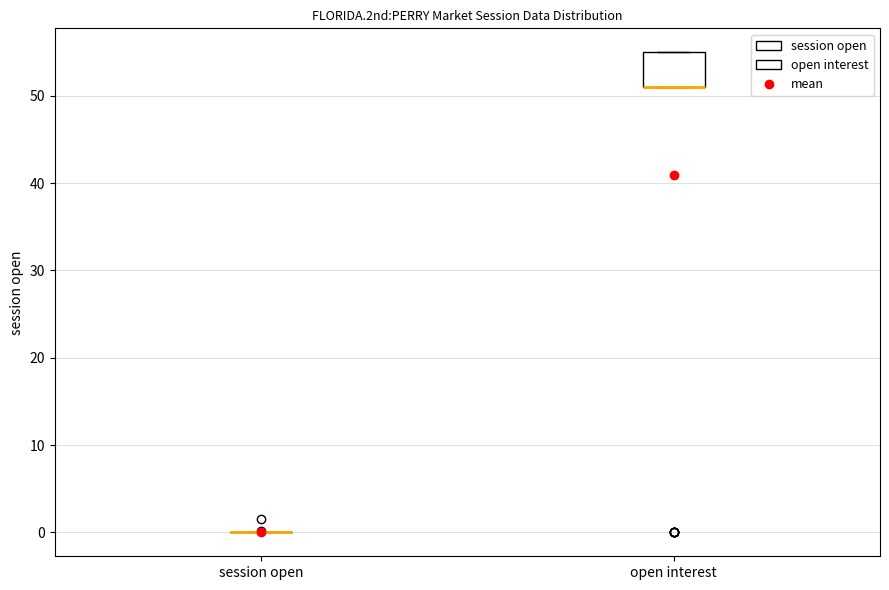

Where is the upper edge of the box for open interest on the y-axis? The values are not printed on the chart, so give them approximately, as read against the axis.

55